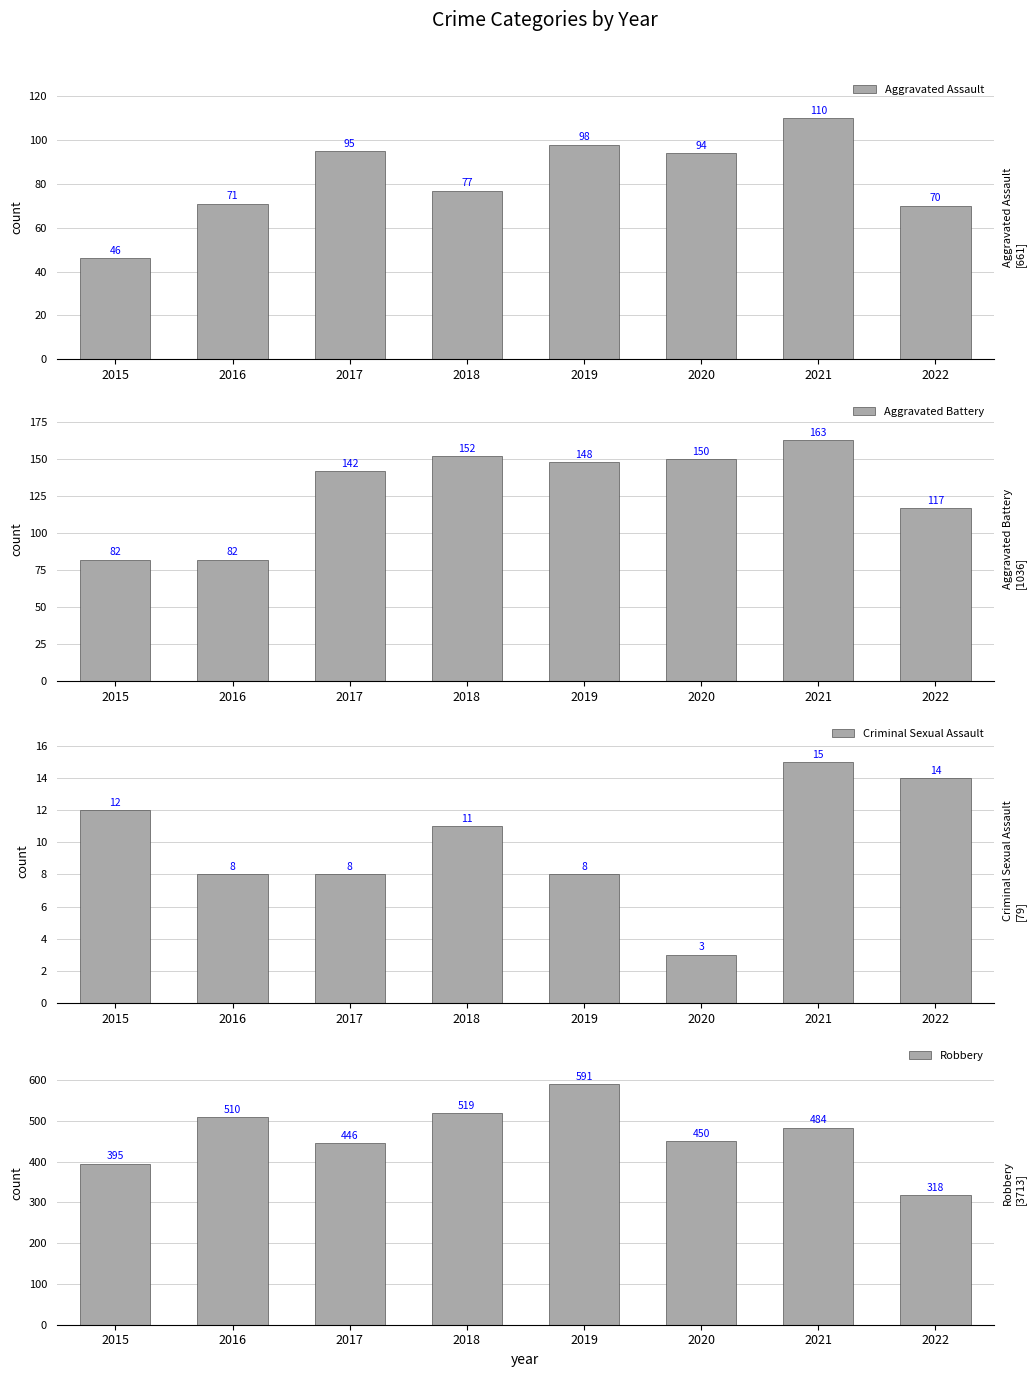

Where does the Aggravated Battery series first go above 148?

2018